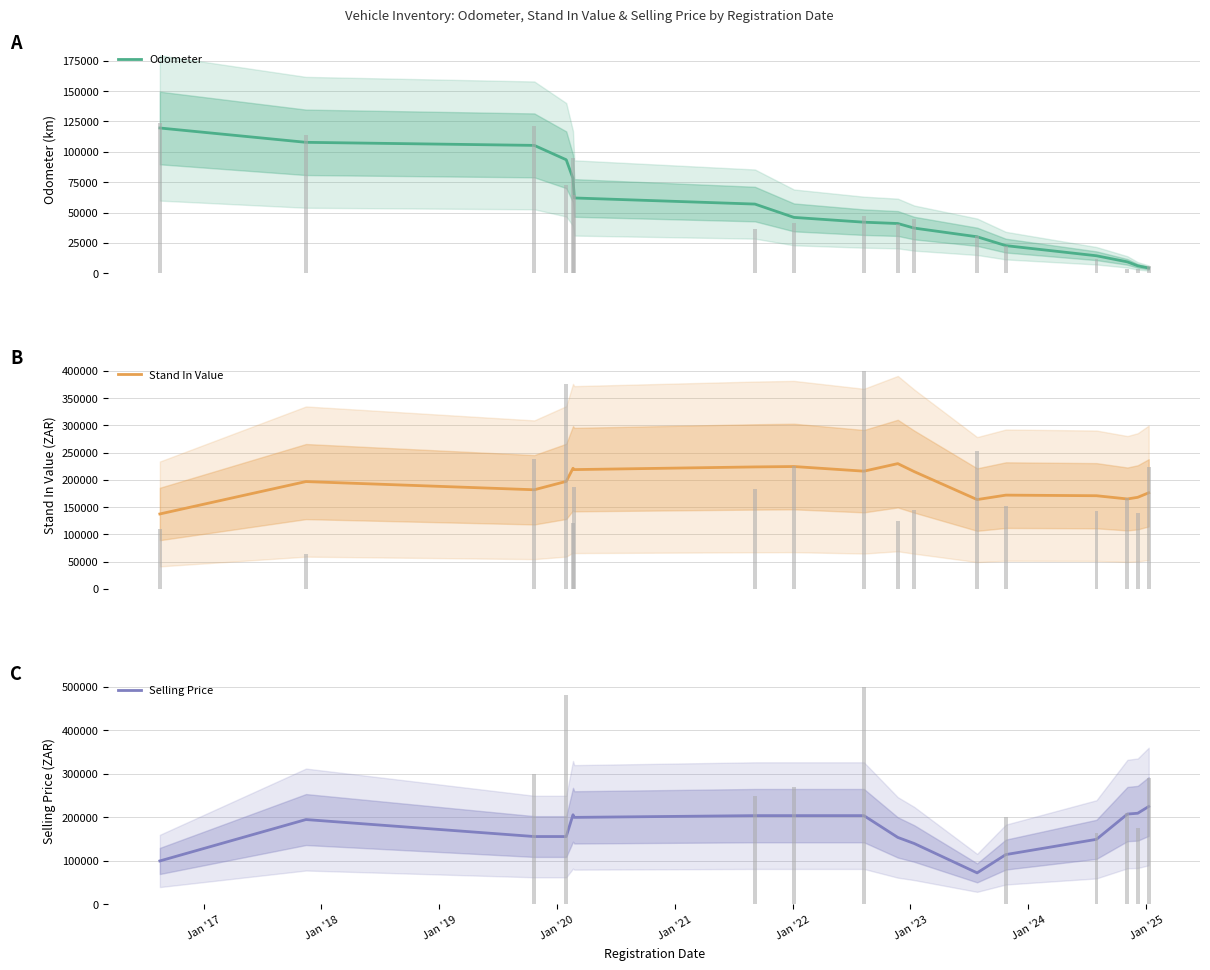

What are all the series names shown in the legend?

Odometer, Stand In Value, Selling Price